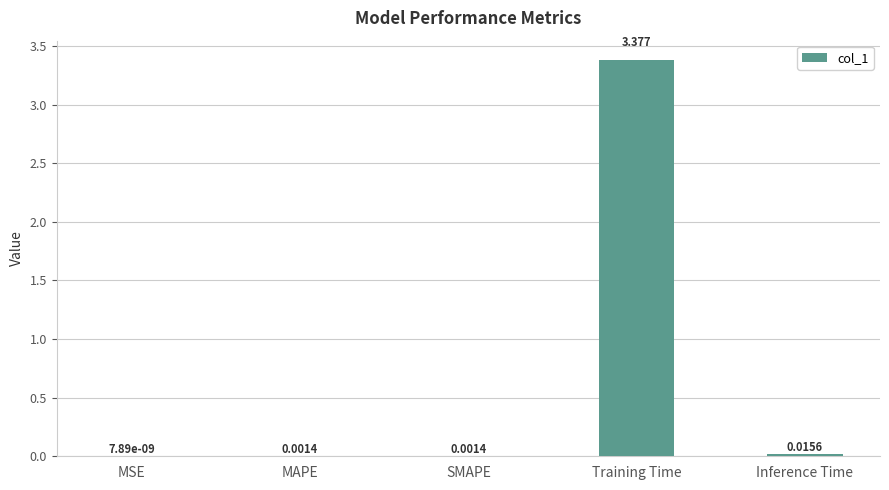

Which category has the highest value across all series?

Training Time